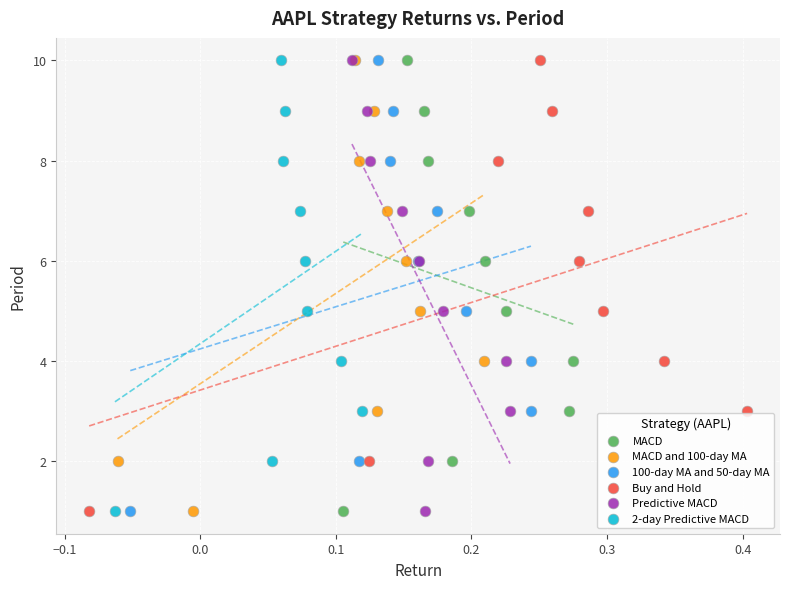

What are all the series names shown in the legend?

MACD, MACD and 100-day MA, 100-day MA and 50-day MA, Buy and Hold, Predictive MACD, 2-day Predictive MACD